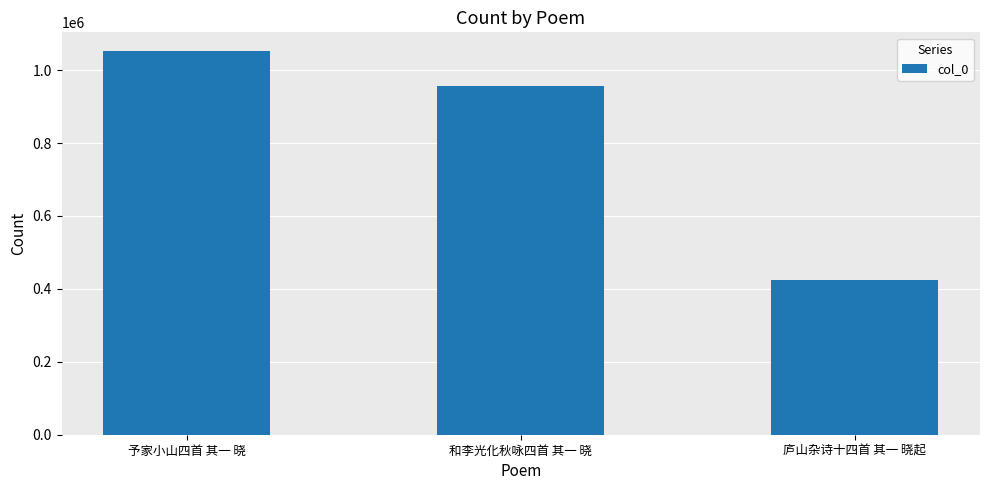

What is the greatest value displayed?

1050984